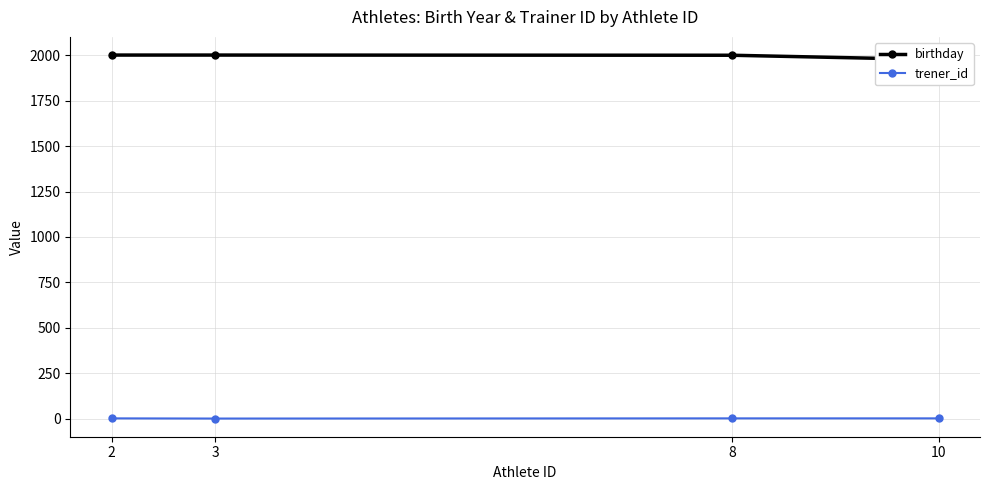

True or false: birthday and trener_id intersect in this chart.

False